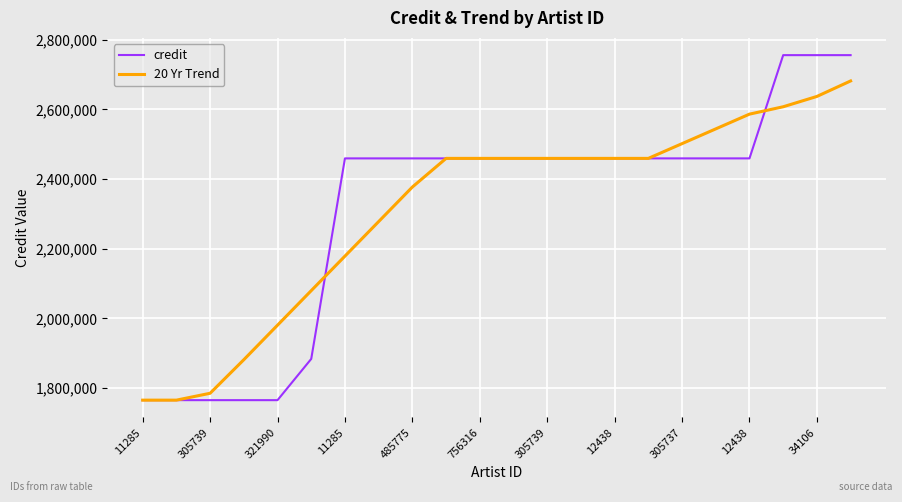

After their last crossing, which series has the higher values: 20 Yr Trend or credit?

credit